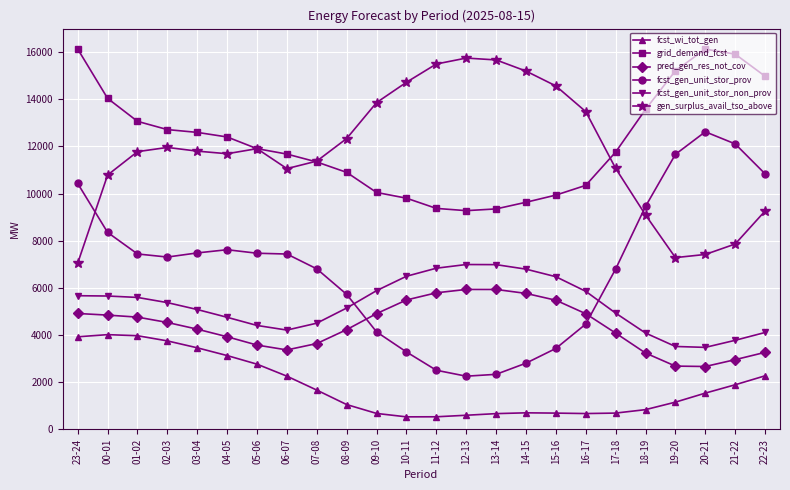

What is the maximum value shown in the chart?

16133